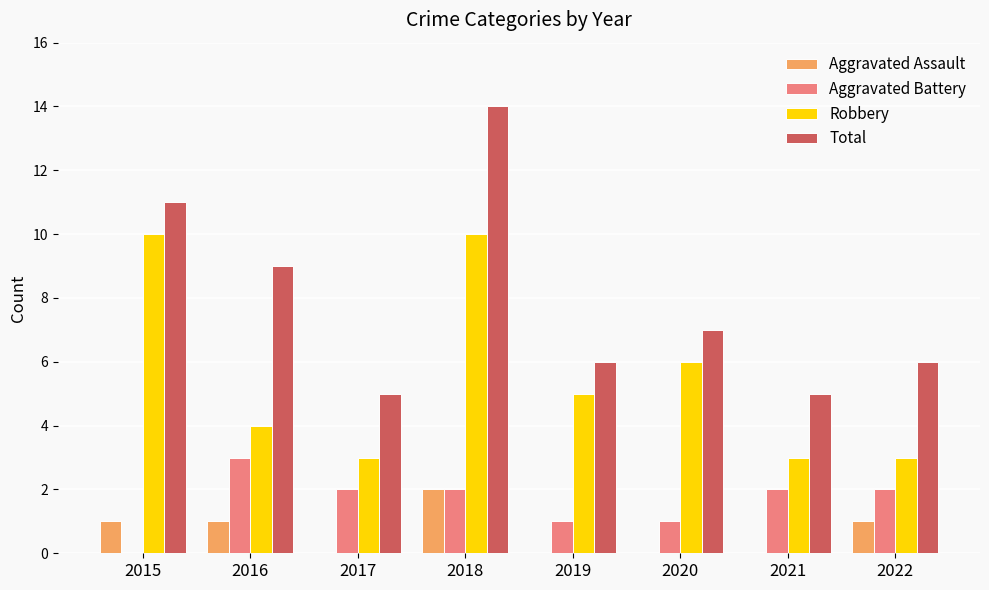

True or false: Total has a value of 2 at 2017.

False